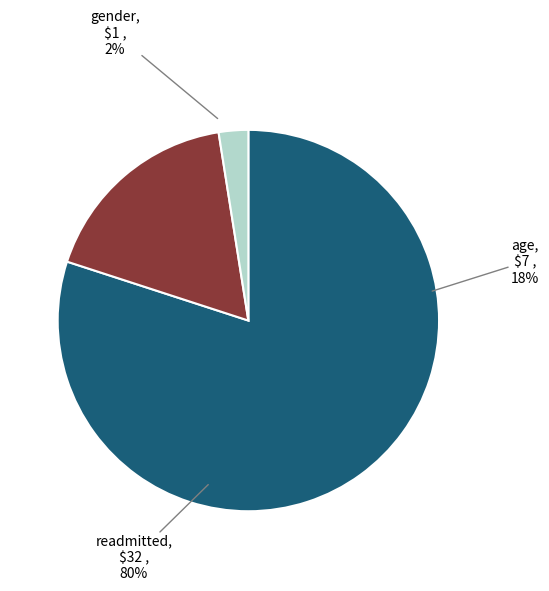

What is the change in value from readmitted to gender?

-31